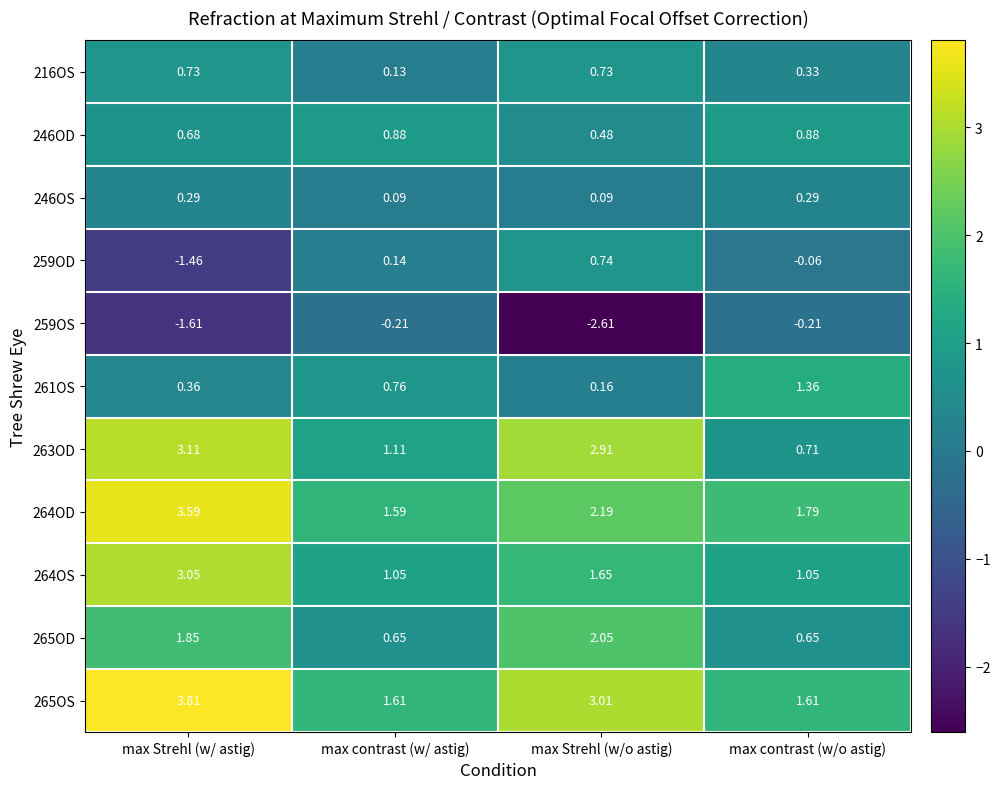

What is the minimum value shown in the chart?

-2.6